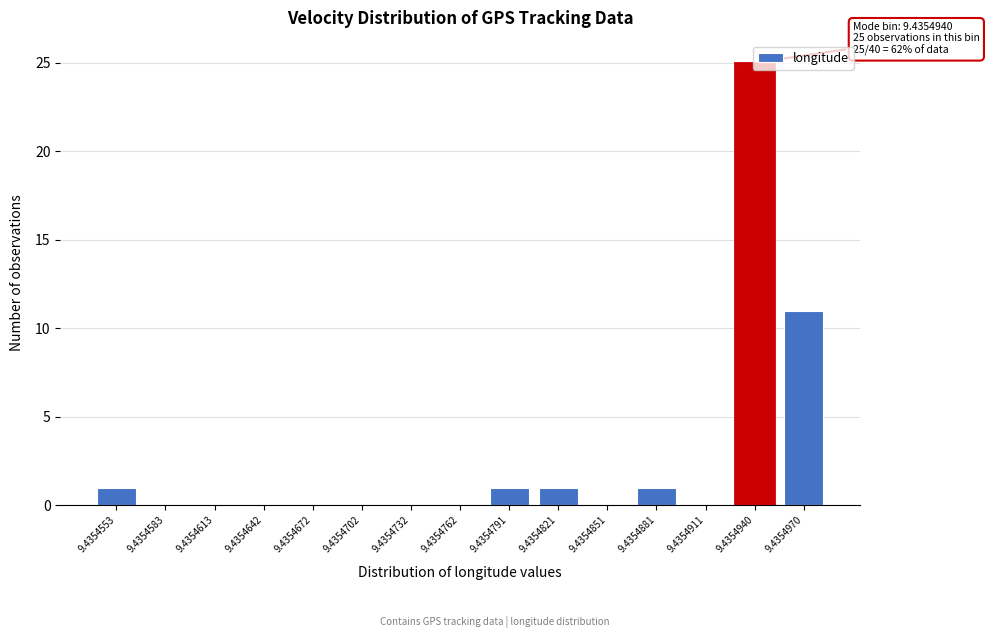

What is the change in value from 9.4354762 to 9.4354940?

+25